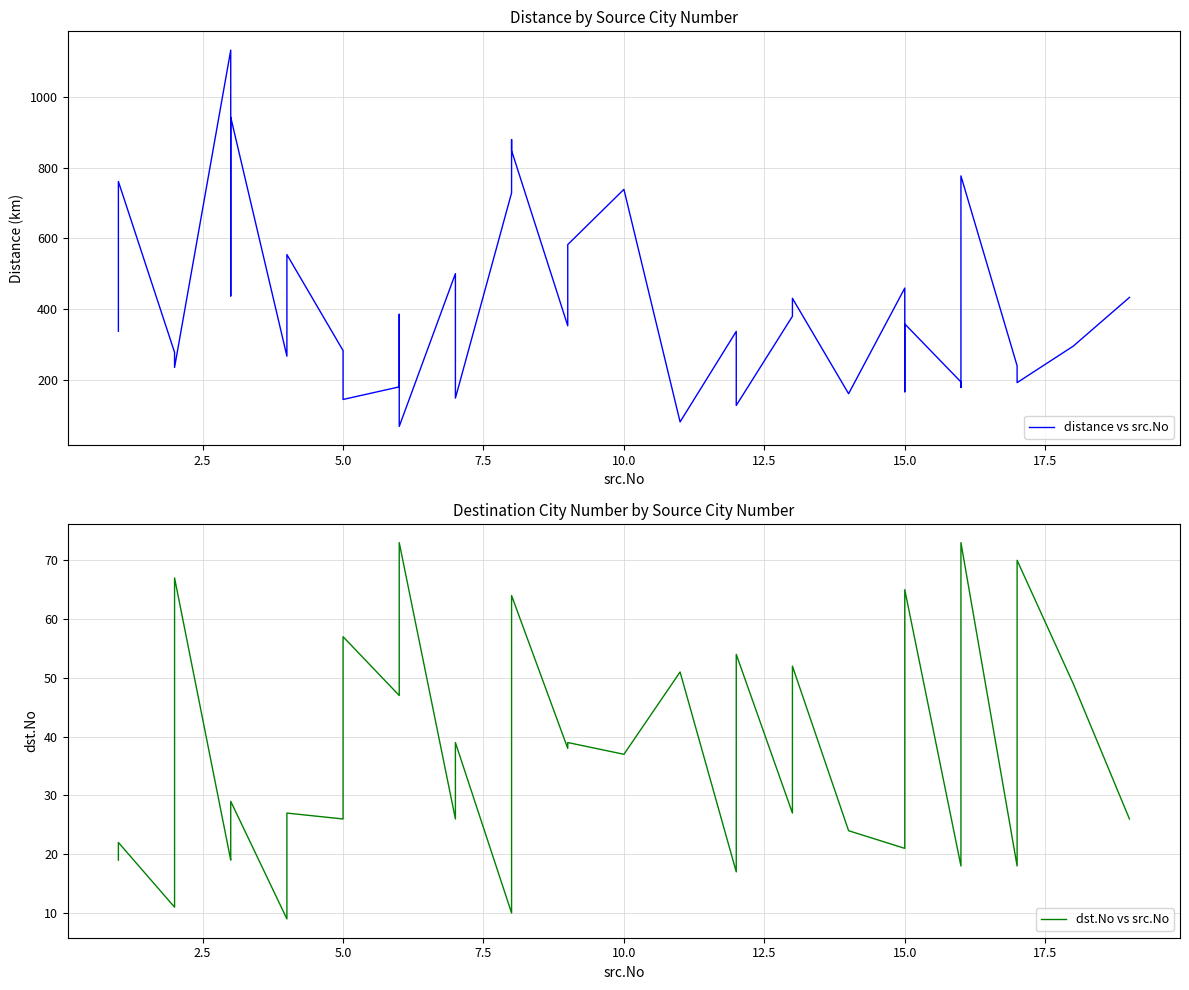

How many times do dst.No vs src.No and distance vs src.No cross each other?

2